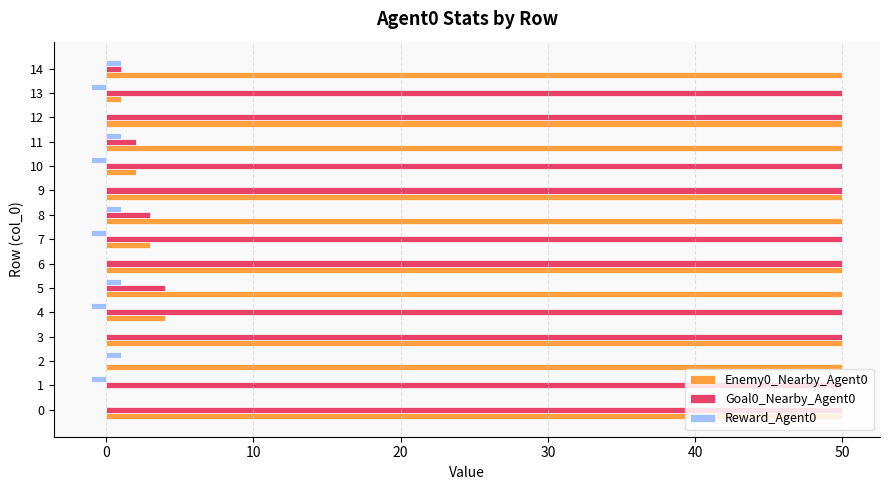

Is the value of Goal0_Nearby_Agent0 at 4 greater than the value of Reward_Agent0 at 8?

Yes